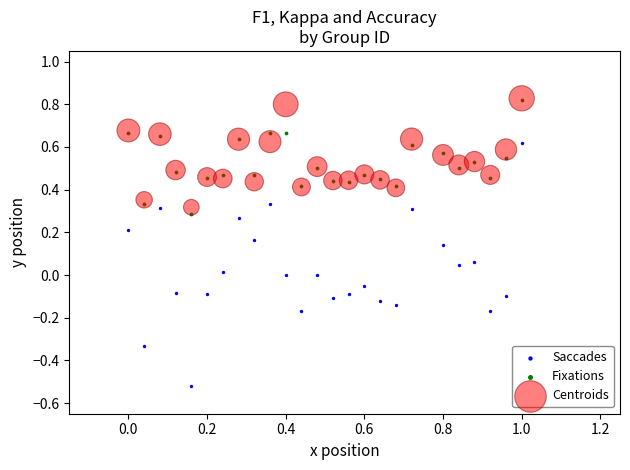

Which series reaches the minimum Y coordinate?

Saccades